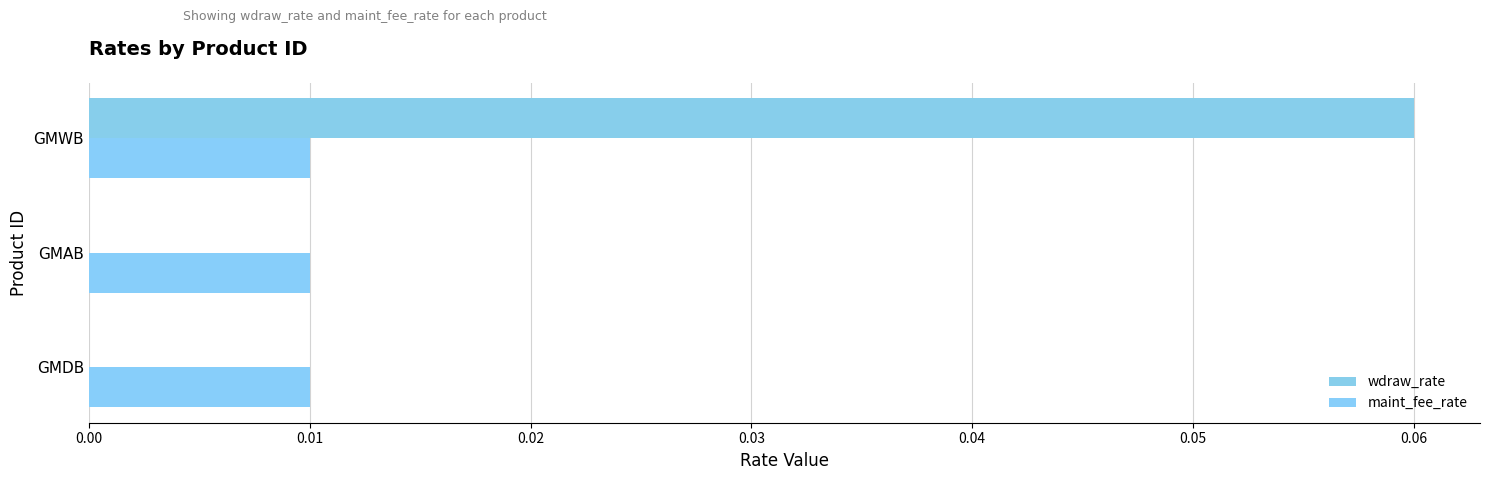

How many data points does each series have?

3